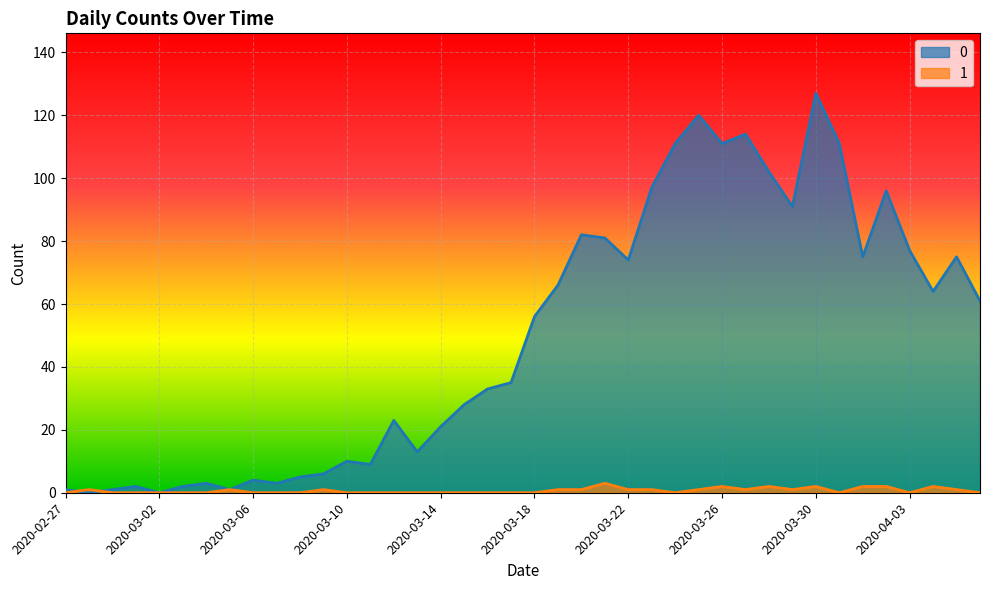

Does the chart display data point markers on the line(s)?

No